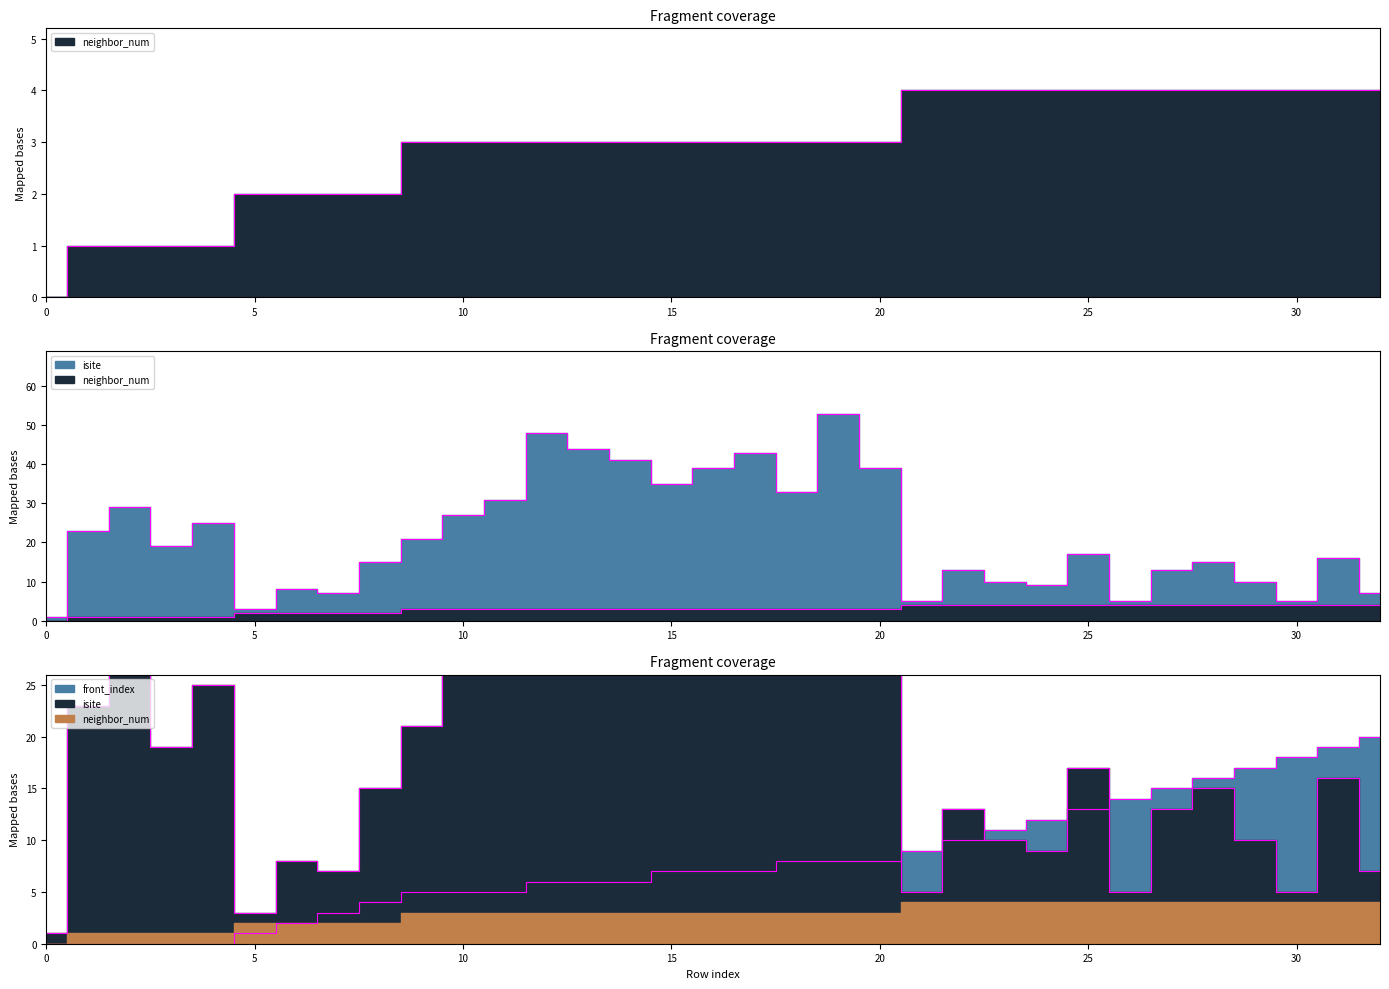

Reading left to right, list all the values displayed in this chart.

neighbor_num: 0	1	1	1	1	2	2	2	2	3	3	3	3	3	3	3	3	3	3	3	3	4	4	4	4	4	4	4	4	4	4	4	4
isite: 1	23	29	19	25	3	8	7	15	21	27	31	48	44	41	35	39	43	33	53	39	5	13	10	9	17	5	13	15	10	5	16	7
front_index: 0	0	0	0	0	1	2	3	4	5	5	5	6	6	6	7	7	7	8	8	8	9	10	11	12	13	14	15	16	17	18	19	20